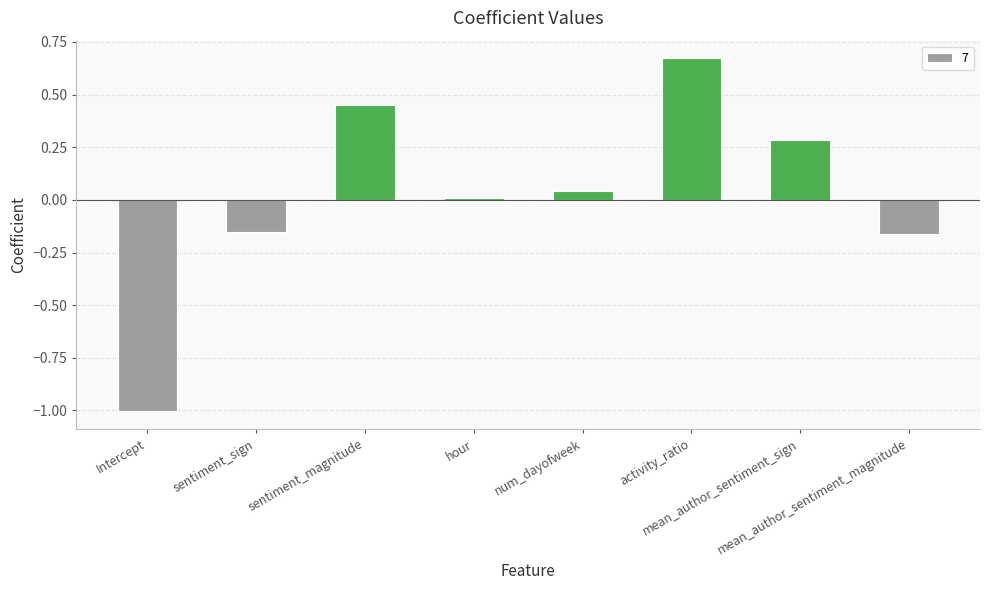

What is the difference between the maximum and minimum values?

1.7